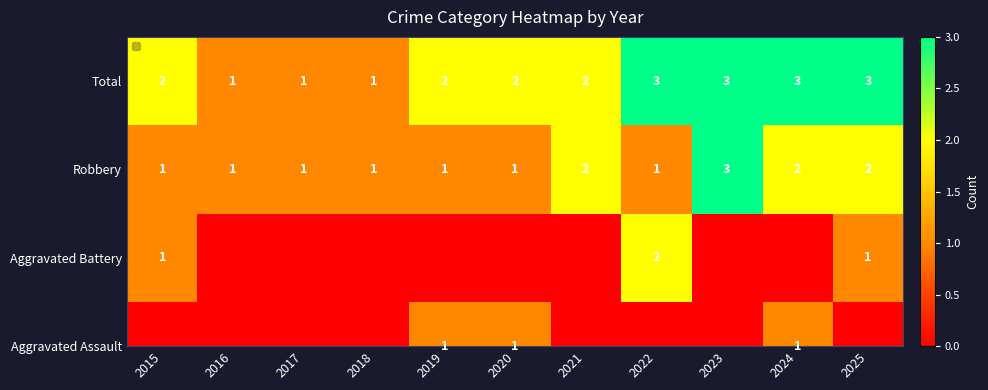

Where does the data first go above 2?

2022